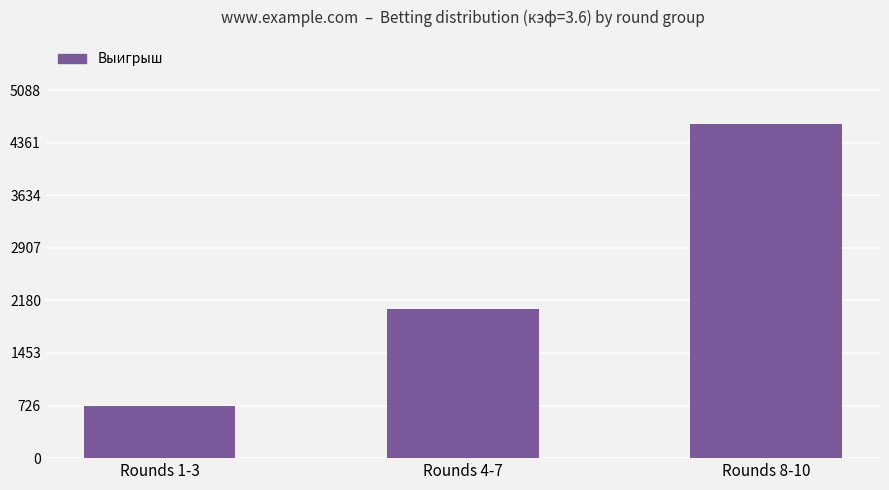

The chart shows a value of 3188.7 at Rounds 4-7. True or false?

False